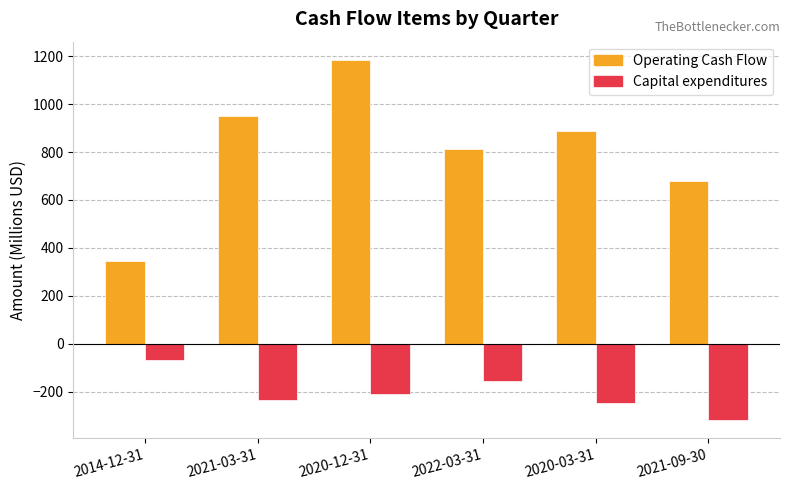

Where does the Capital expenditures series first go above -211?

2014-12-31